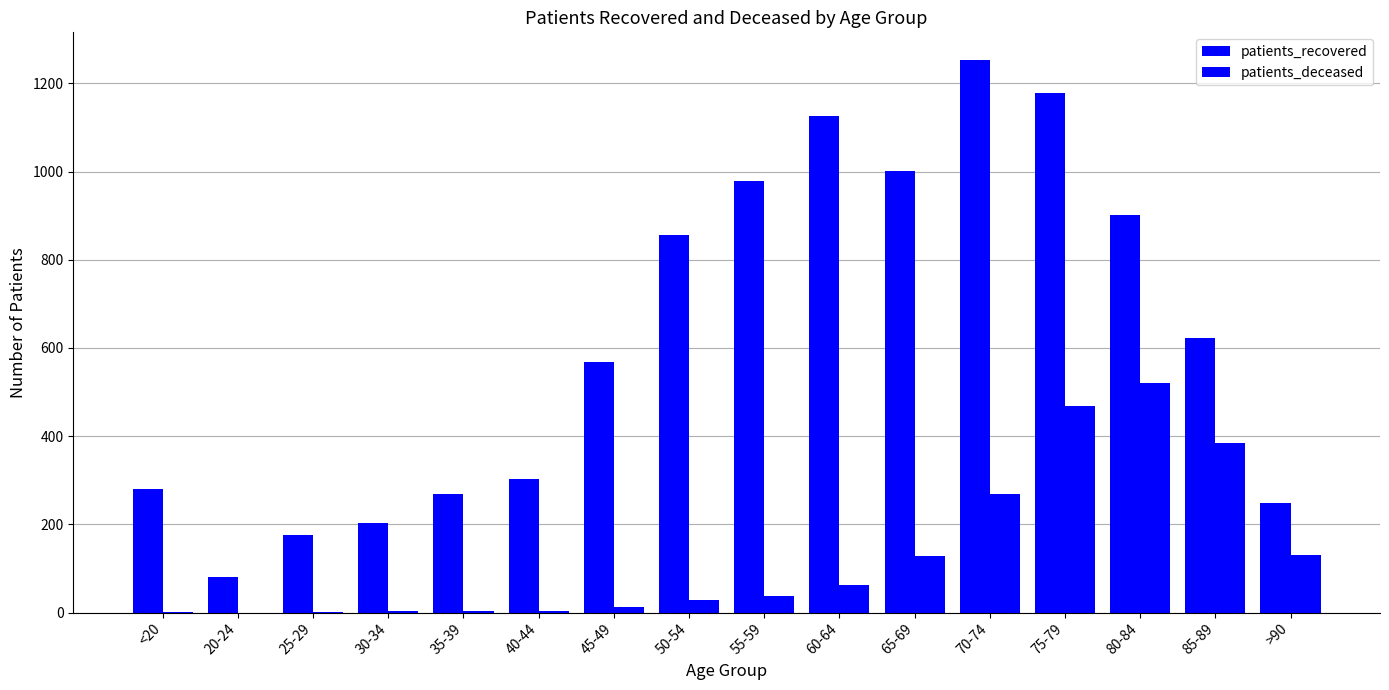

How many categories are shown in the chart?

16